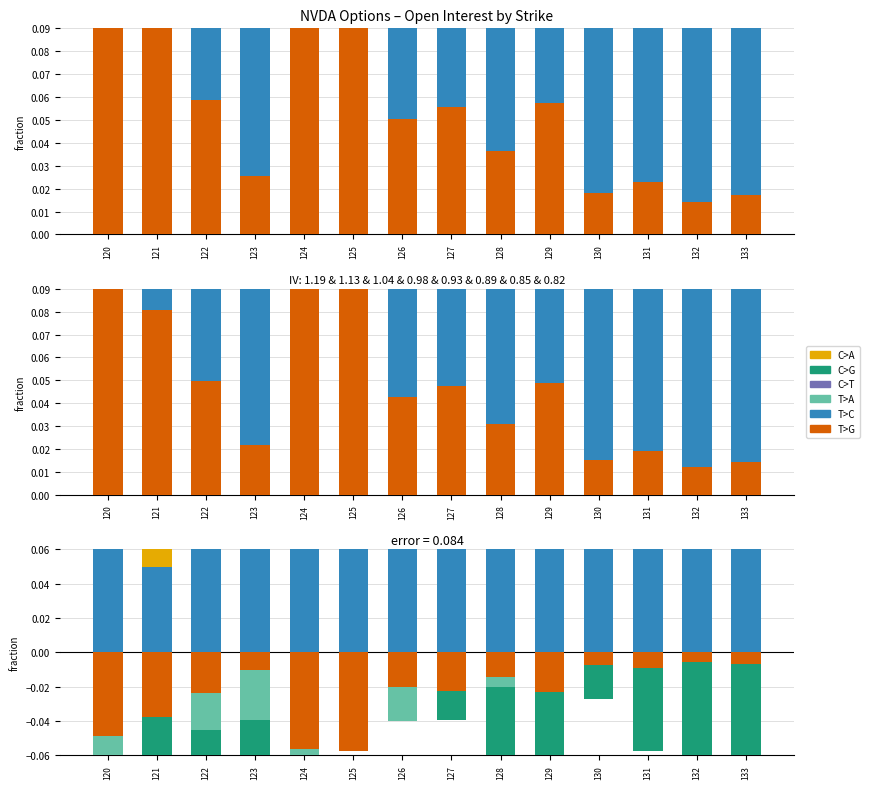

What is the lowest value of the T>G series?

-0.1